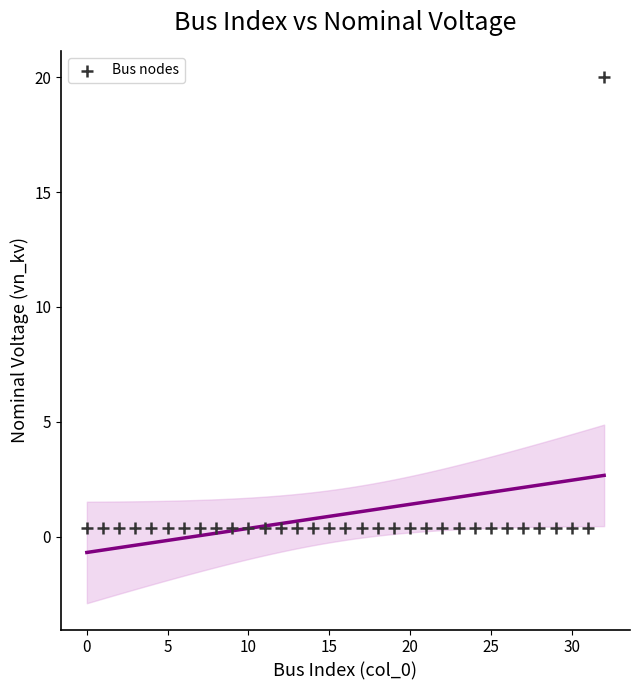

What is the range of Y values (max minus min)?

19.6